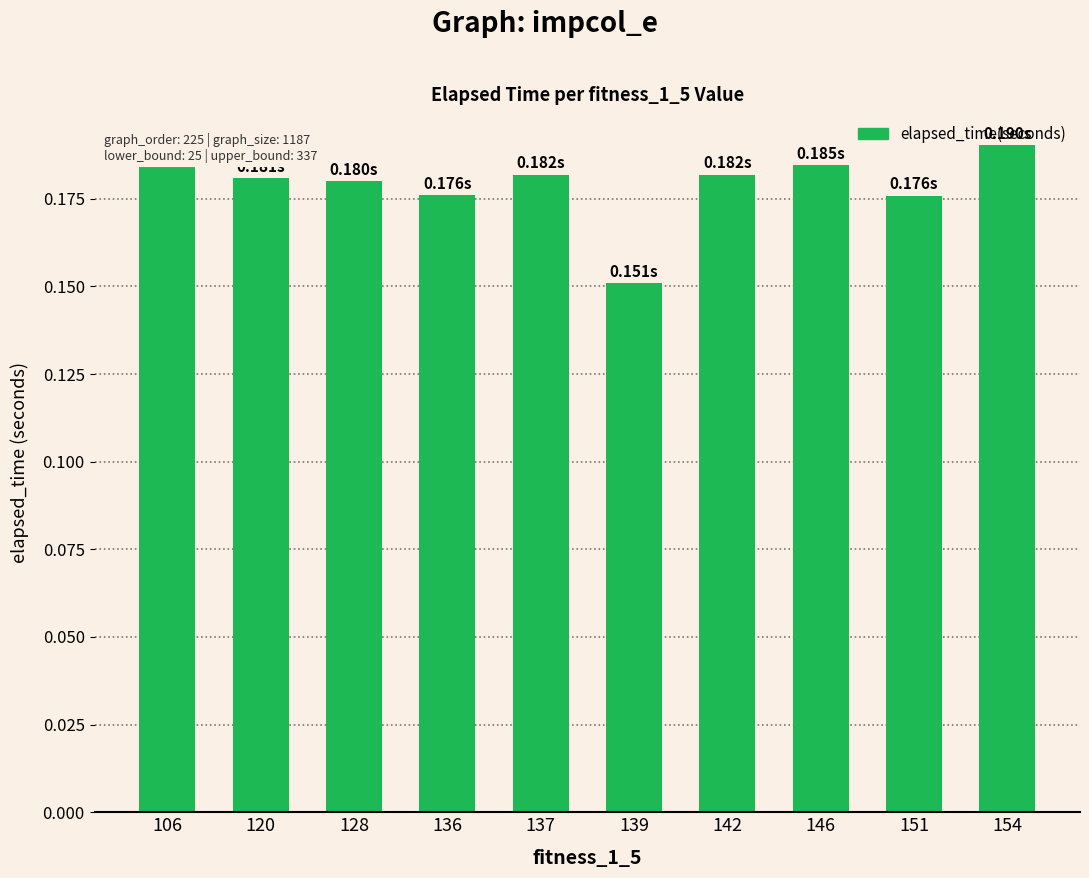

Which label corresponds to the smallest value in the chart?

139